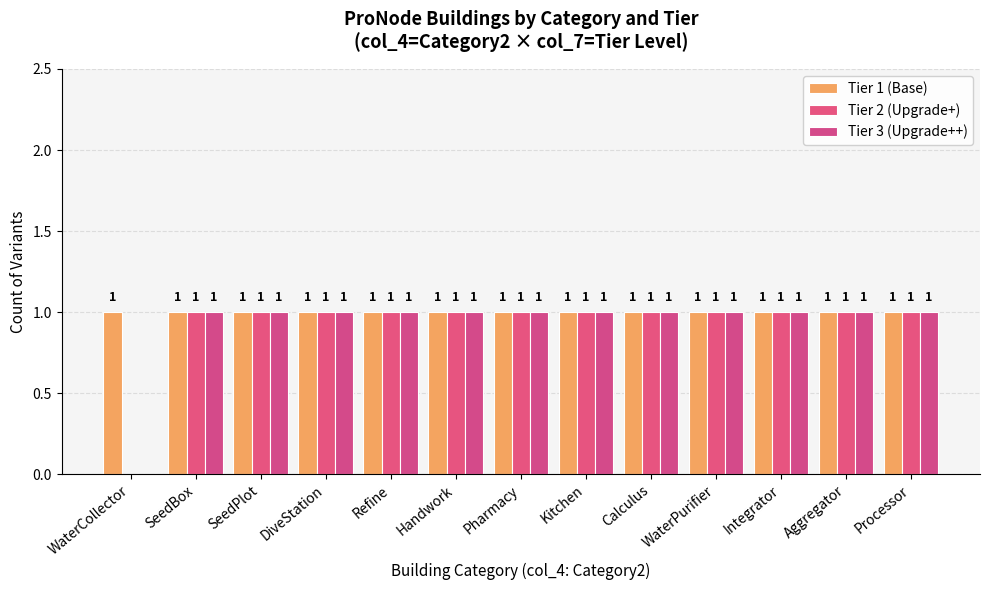

What is the average value of the Tier 2 (Upgrade+) series?

1